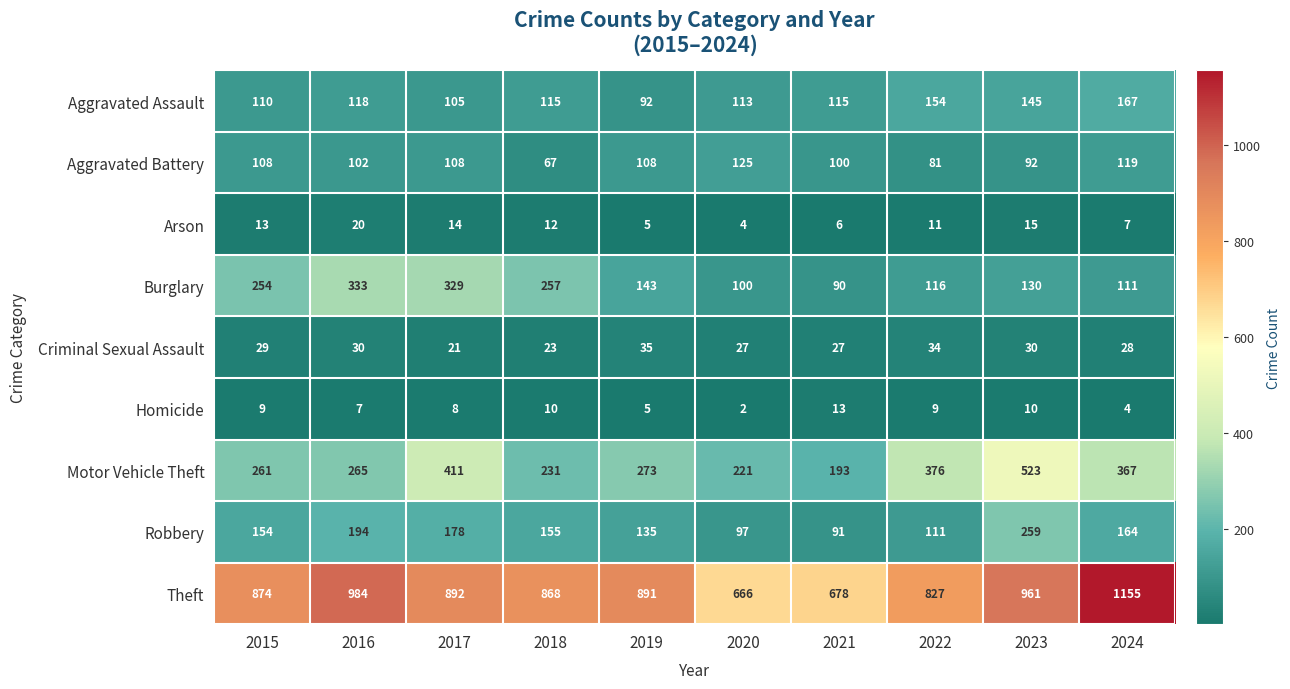

True or false: Robbery has a value of 208 at 2019.

False